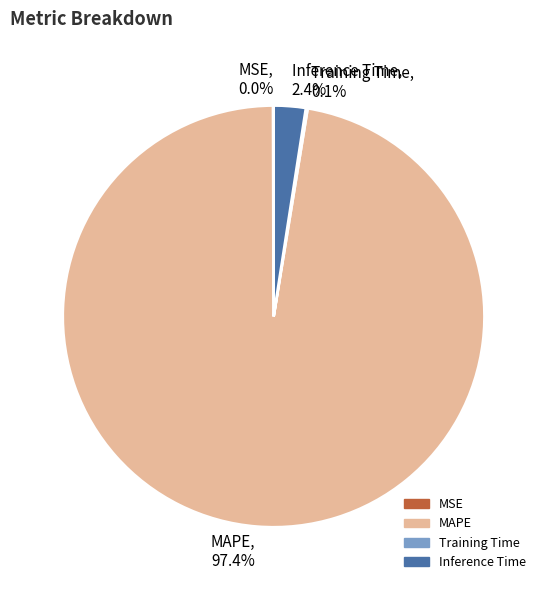

To the nearest percent, what is the average slice percentage?

25%